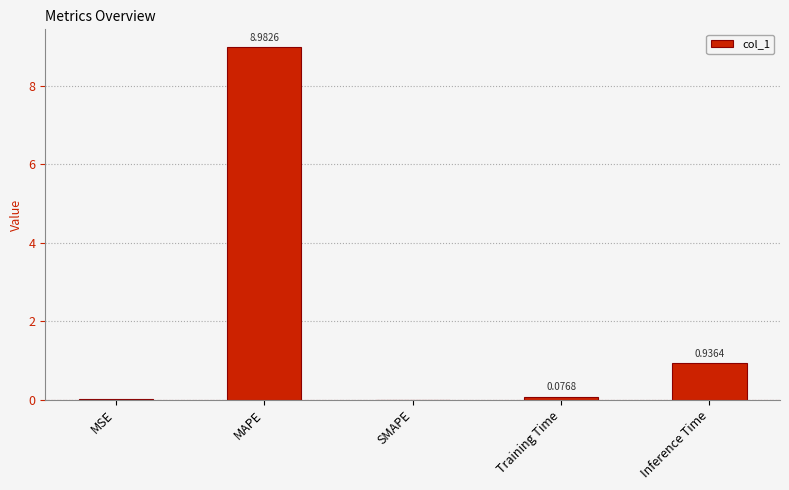

What is the sum of the values at MAPE and MSE?

9.0